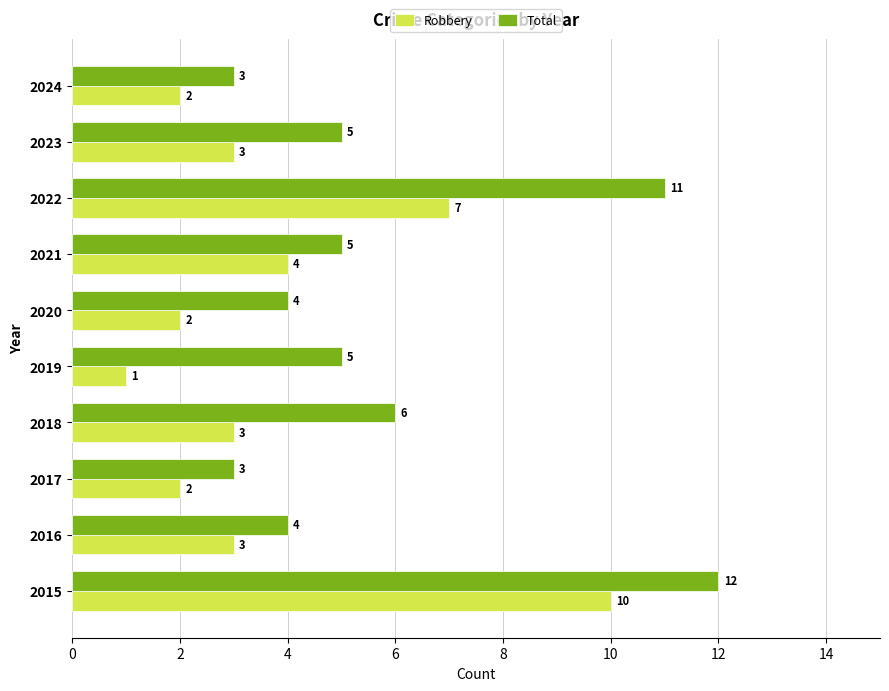

Where is Total nearest to the value 7?

2018